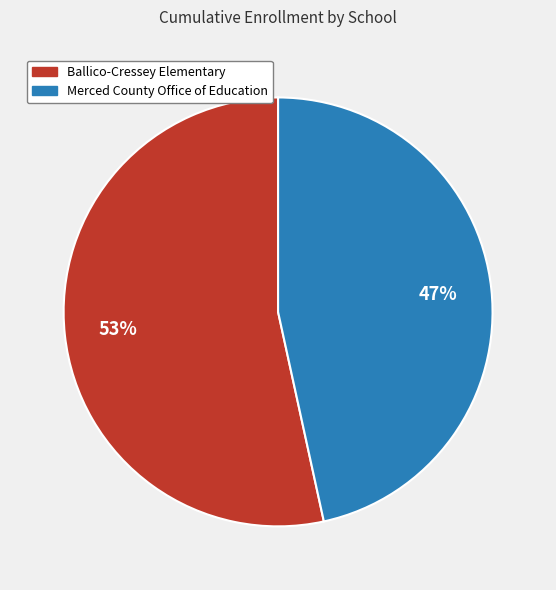

How many slices are in this pie chart?

2